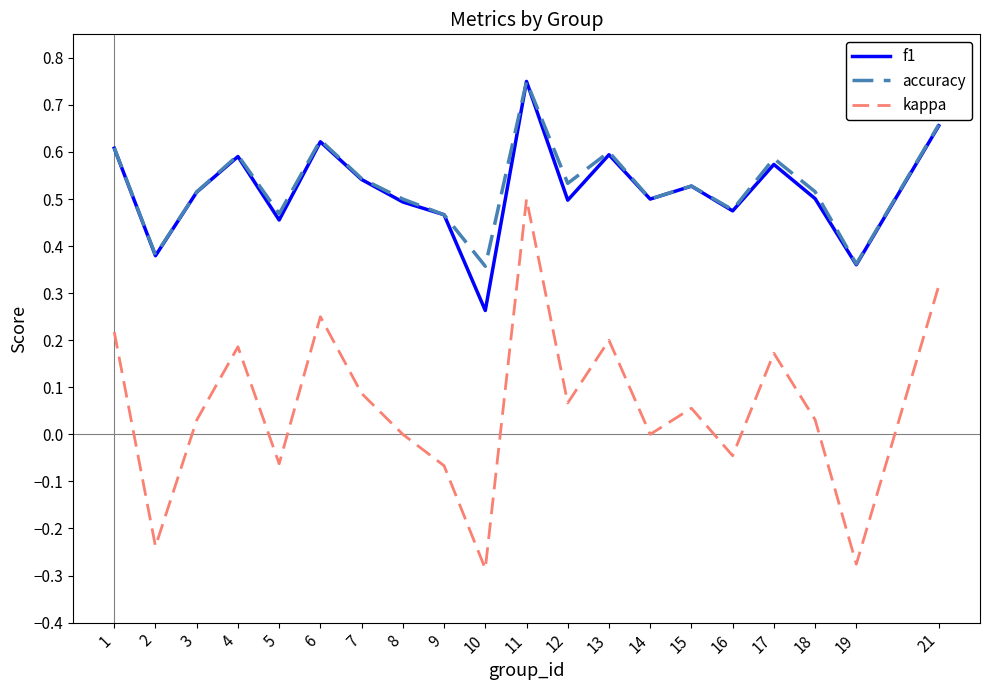

Which series changed the most between 3 and 16?

kappa